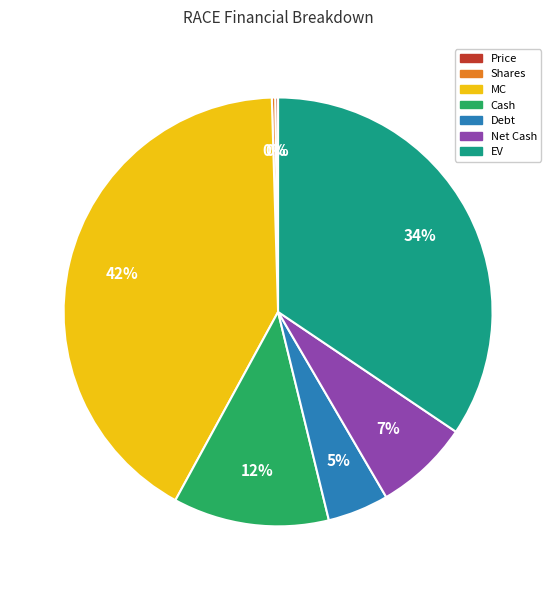

Do Cash and Debt together represent more than half of the pie?

No